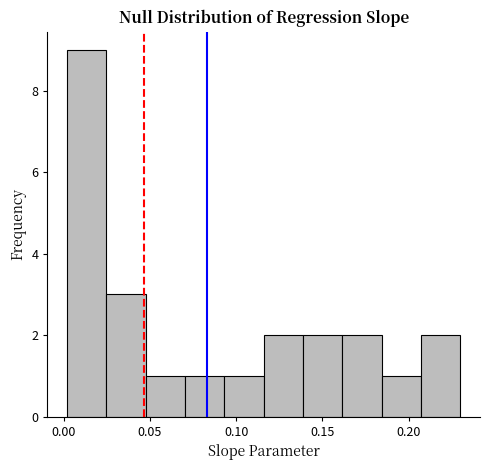

Over which range of the x-axis is the bar tallest?

0.000 to 0.025